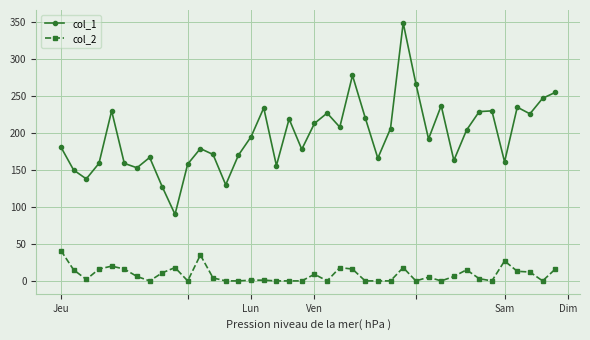

List the series in order of their peak value, lowest first.

col_2, col_1